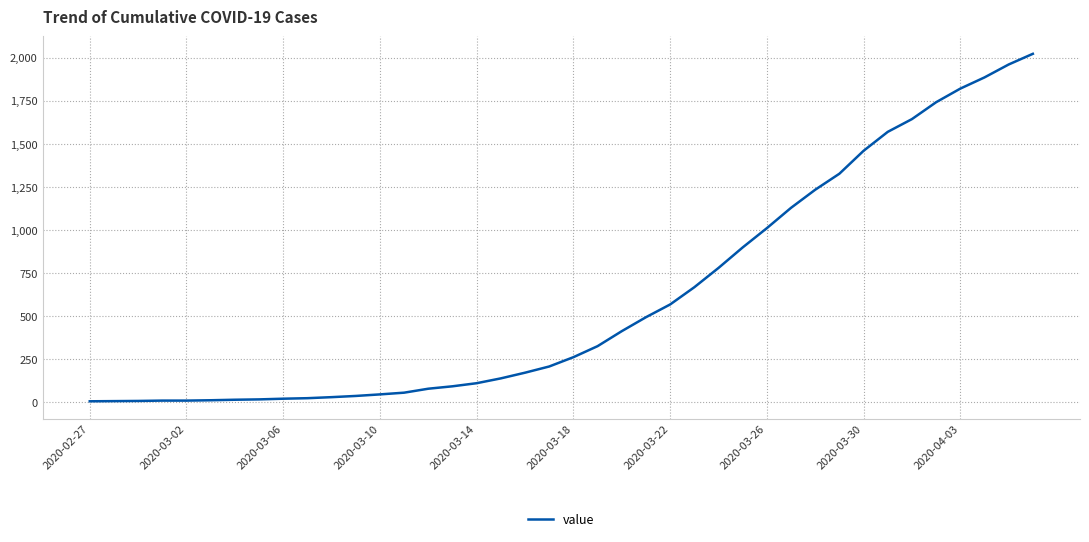

What is the difference between the maximum and minimum values?

2017